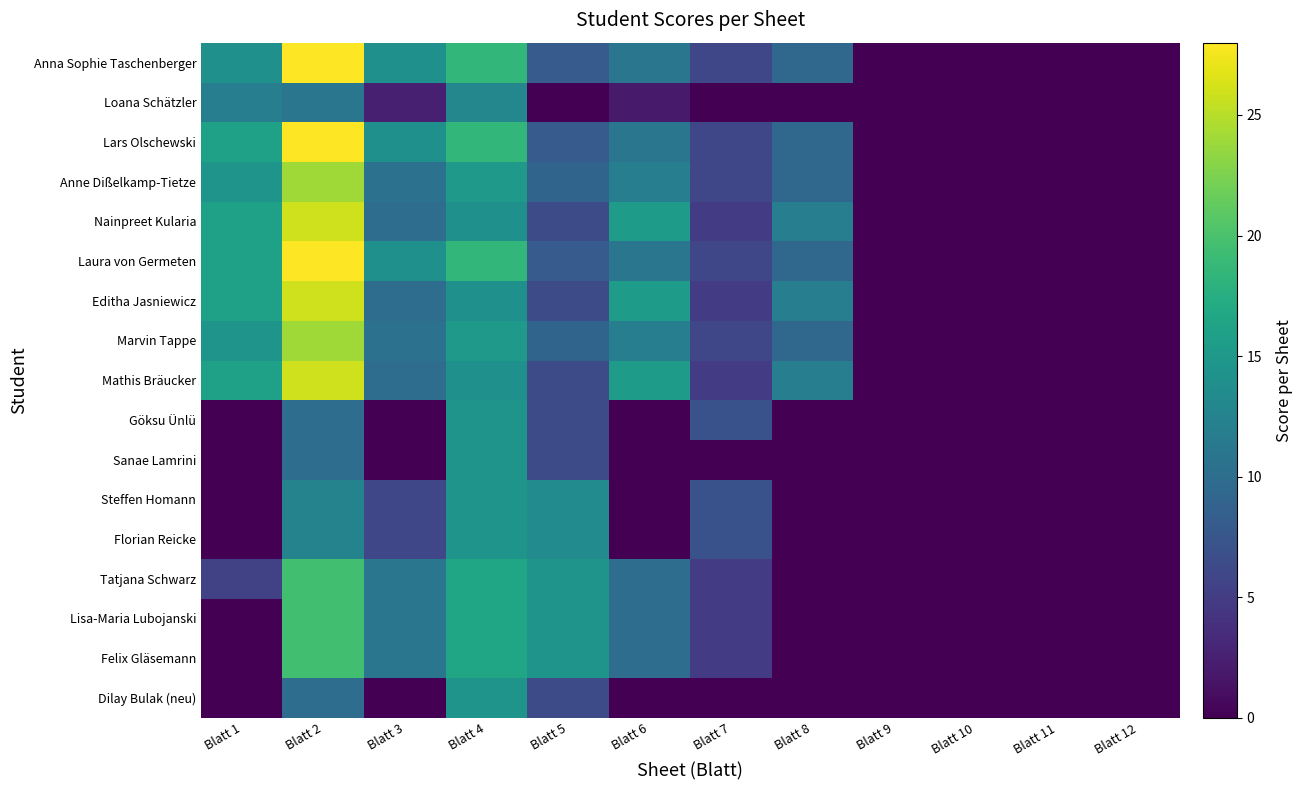

At how many categories does at least one series exceed 19?

1